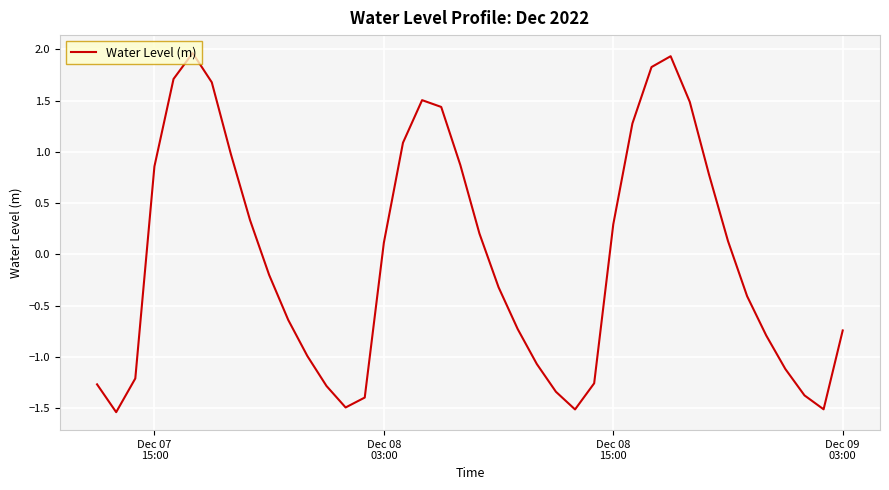

What is the difference between the maximum and minimum values?

3.5